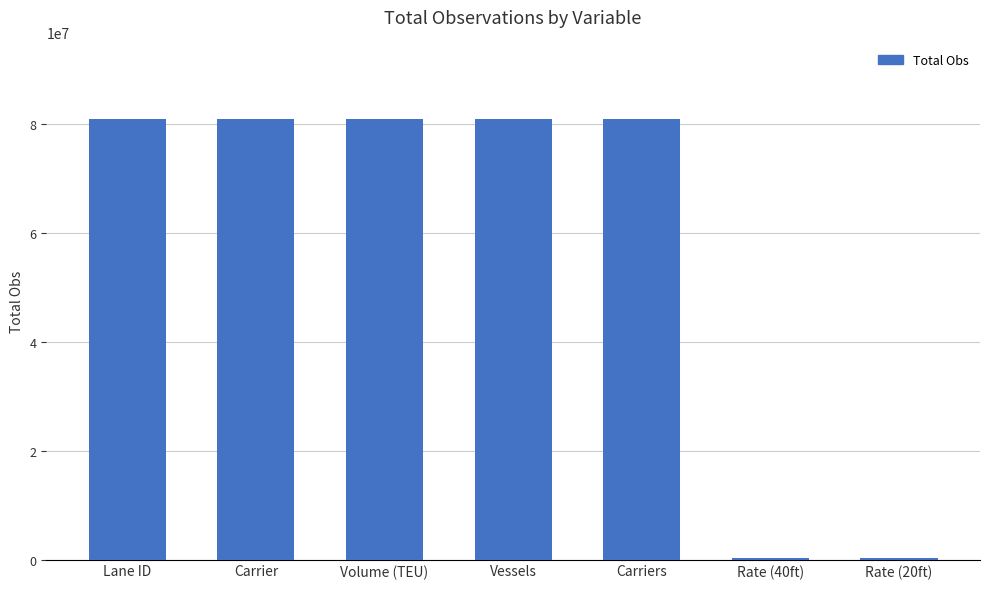

Does the chart contain stacked bars?

No